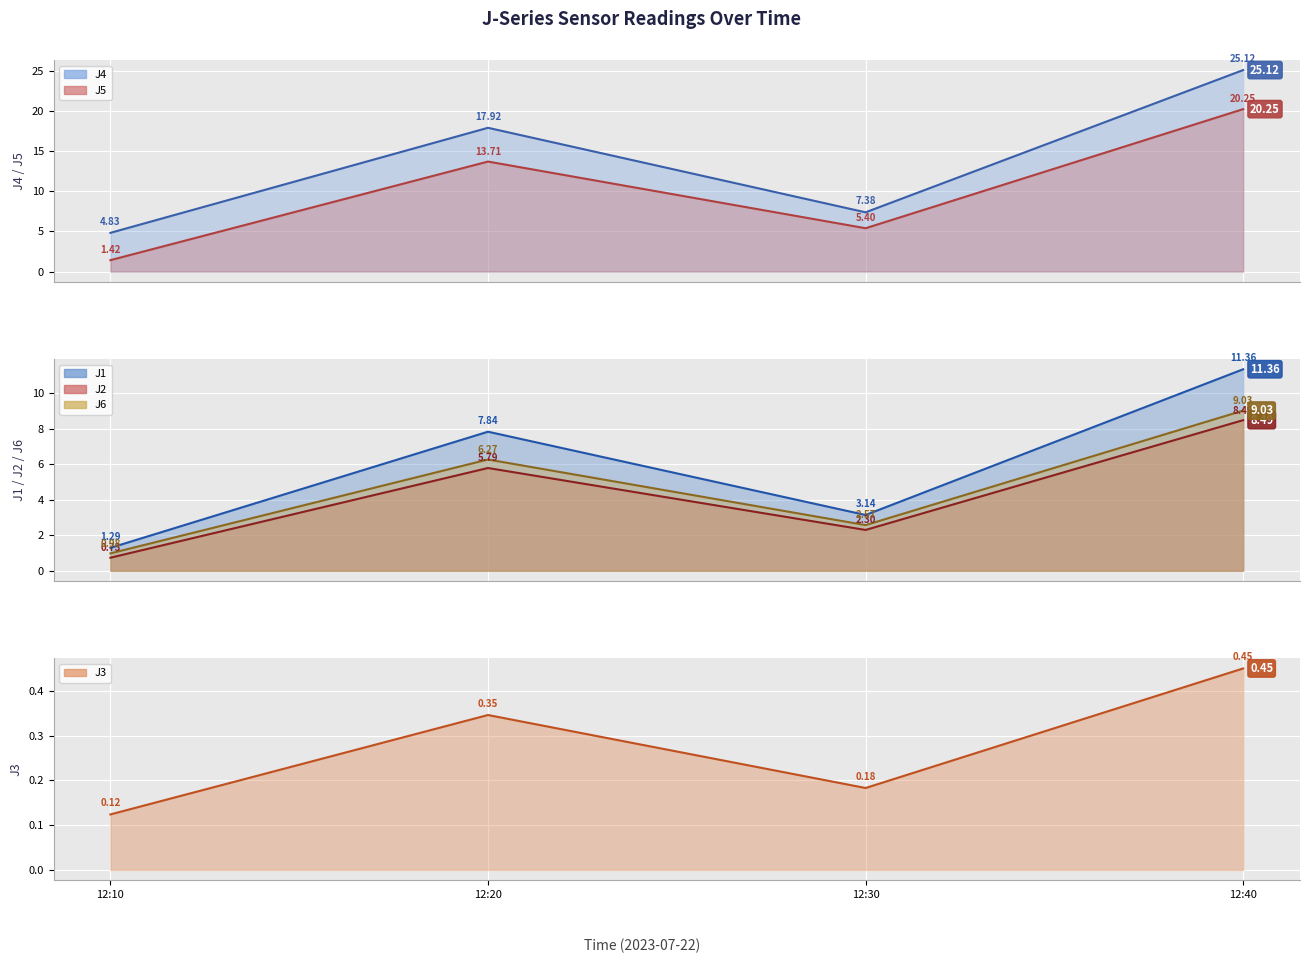

At which category is the sum across all series the highest?

12:40